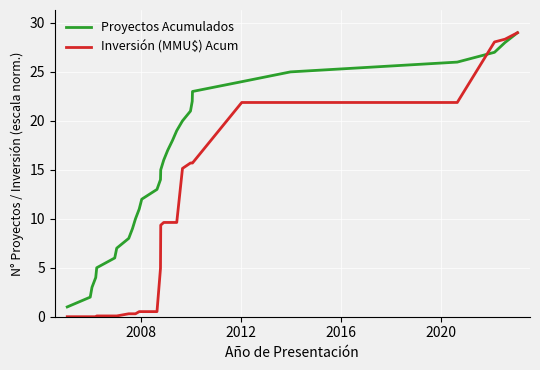

Which series has the largest total across all categories?

Proyectos Acumulados